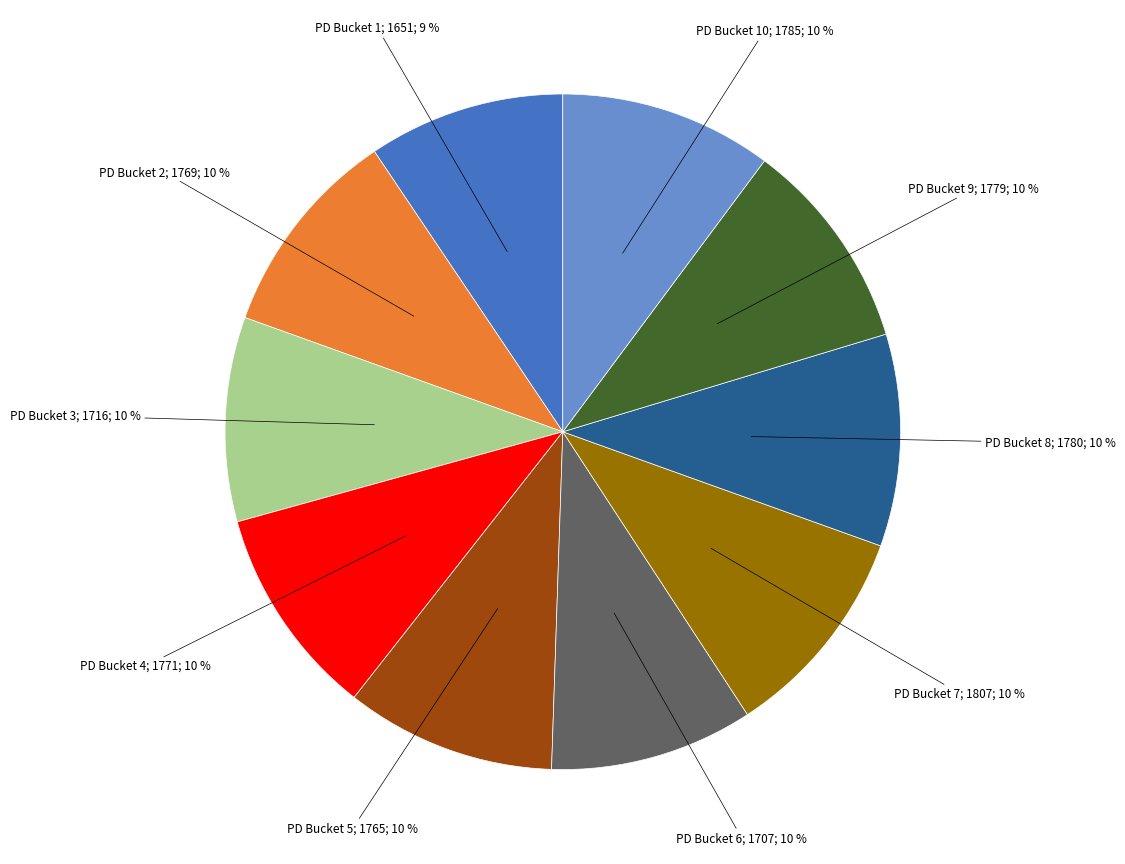

Count the number of slices in the pie.

10